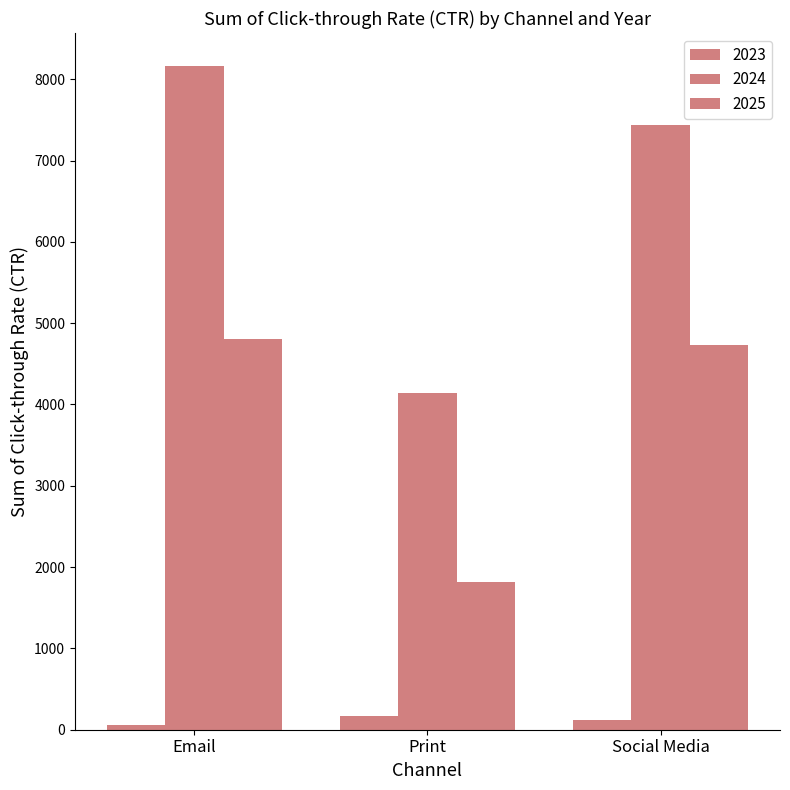

How many values in the 2023 series are below 125?

1